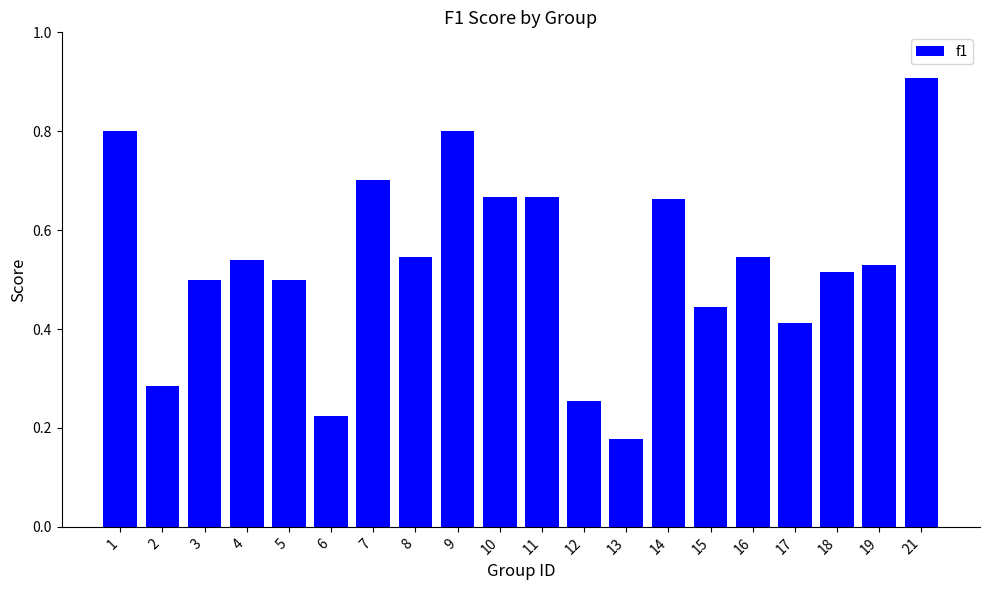

How many categories are shown in the chart?

20